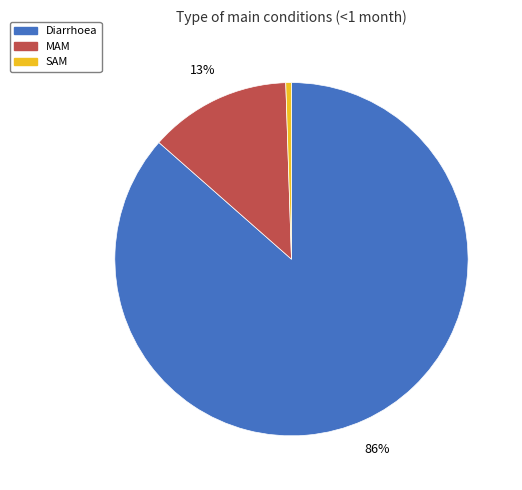

Is it true that Diarrhoea is 96% of the pie?

False